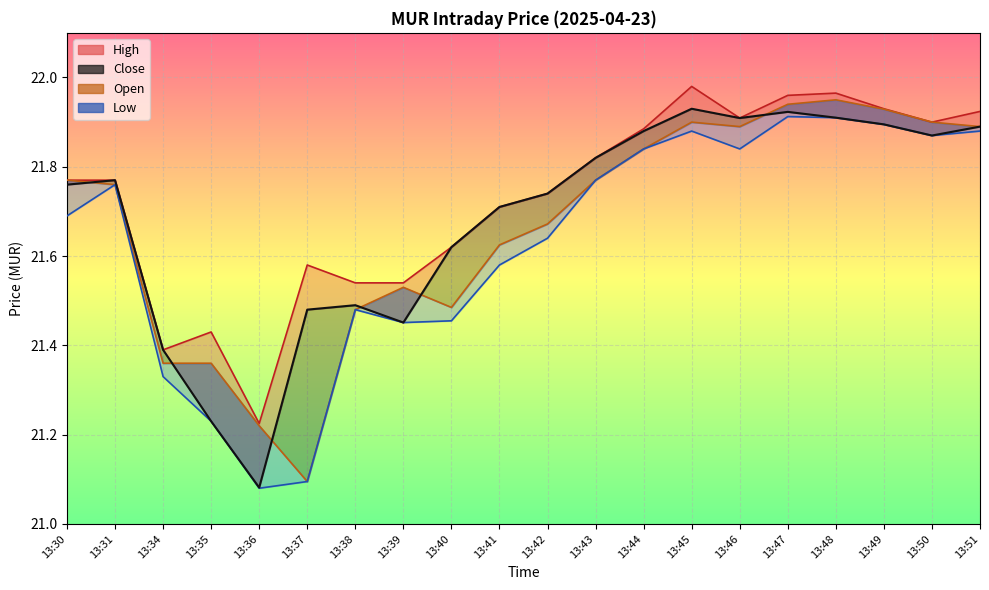

Between 13:39 and 13:40, which series saw the biggest shift?

Close